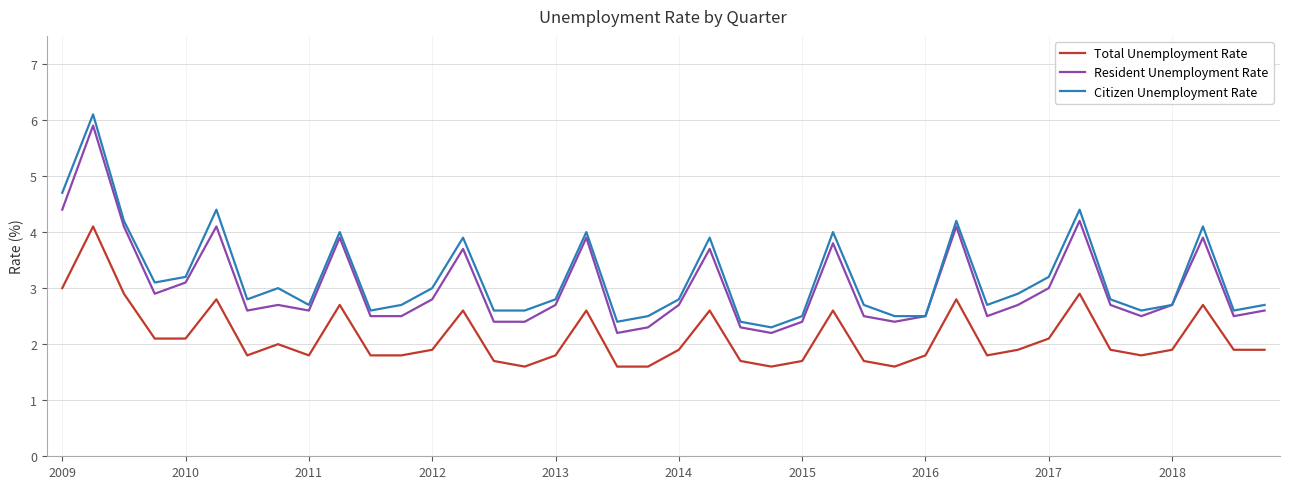

Does the chart have visible grid lines?

Yes